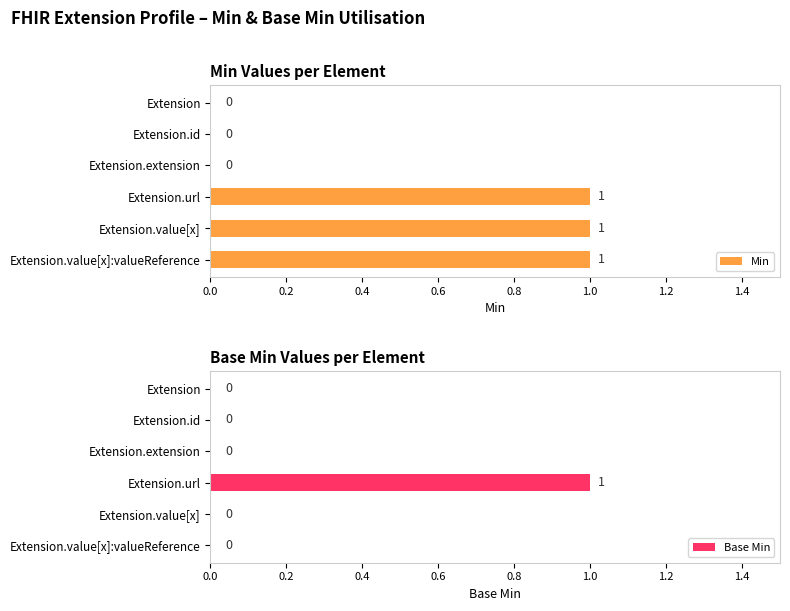

How many Min values are between 0 and 1?

6